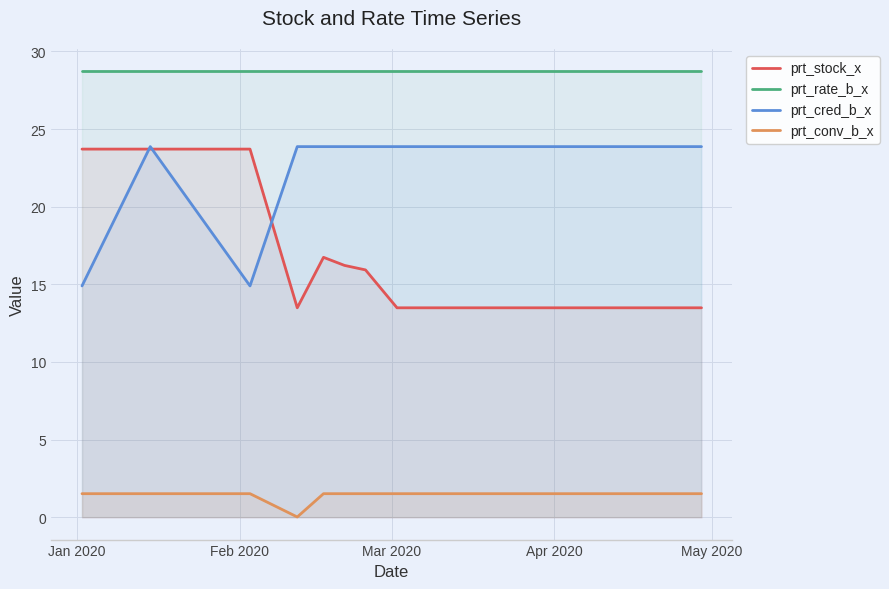

Reading left to right, extract all data points from this chart.

prt_stock_x: 23.7	23.7	23.7	13.5	16.7	16.2	15.9	13.5	13.5	13.5	13.5	13.5	13.5	13.5	13.5	13.5	13.5	13.5	13.5	13.5
prt_rate_b_x: 28.7	28.7	28.7	28.7	28.7	28.7	28.7	28.7	28.7	28.7	28.7	28.7	28.7	28.7	28.7	28.7	28.7	28.7	28.7	28.7
prt_cred_b_x: 14.9	23.9	14.9	23.9	23.9	23.9	23.9	23.9	23.9	23.9	23.9	23.9	23.9	23.9	23.9	23.9	23.9	23.9	23.9	23.9
prt_conv_b_x: 1.5	1.5	1.5	0.0	1.5	1.5	1.5	1.5	1.5	1.5	1.5	1.5	1.5	1.5	1.5	1.5	1.5	1.5	1.5	1.5